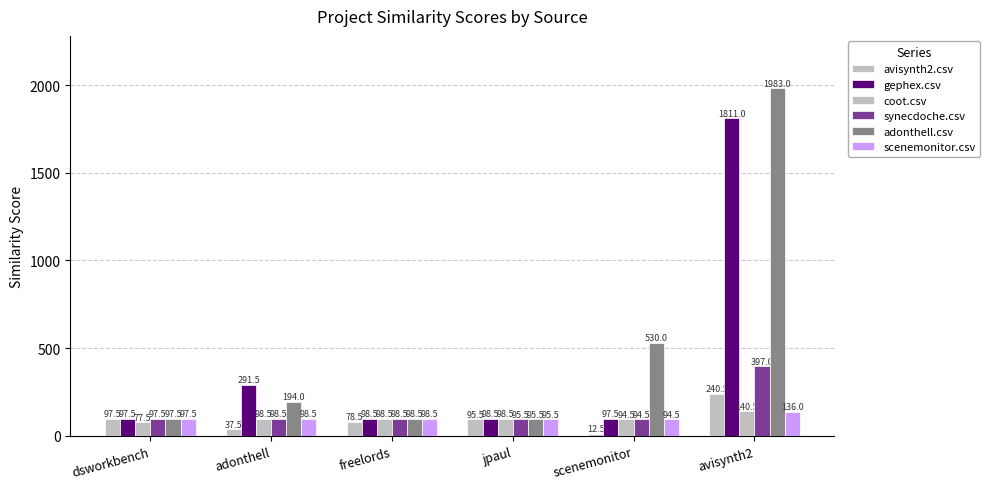

How many categories are shown in the chart?

6